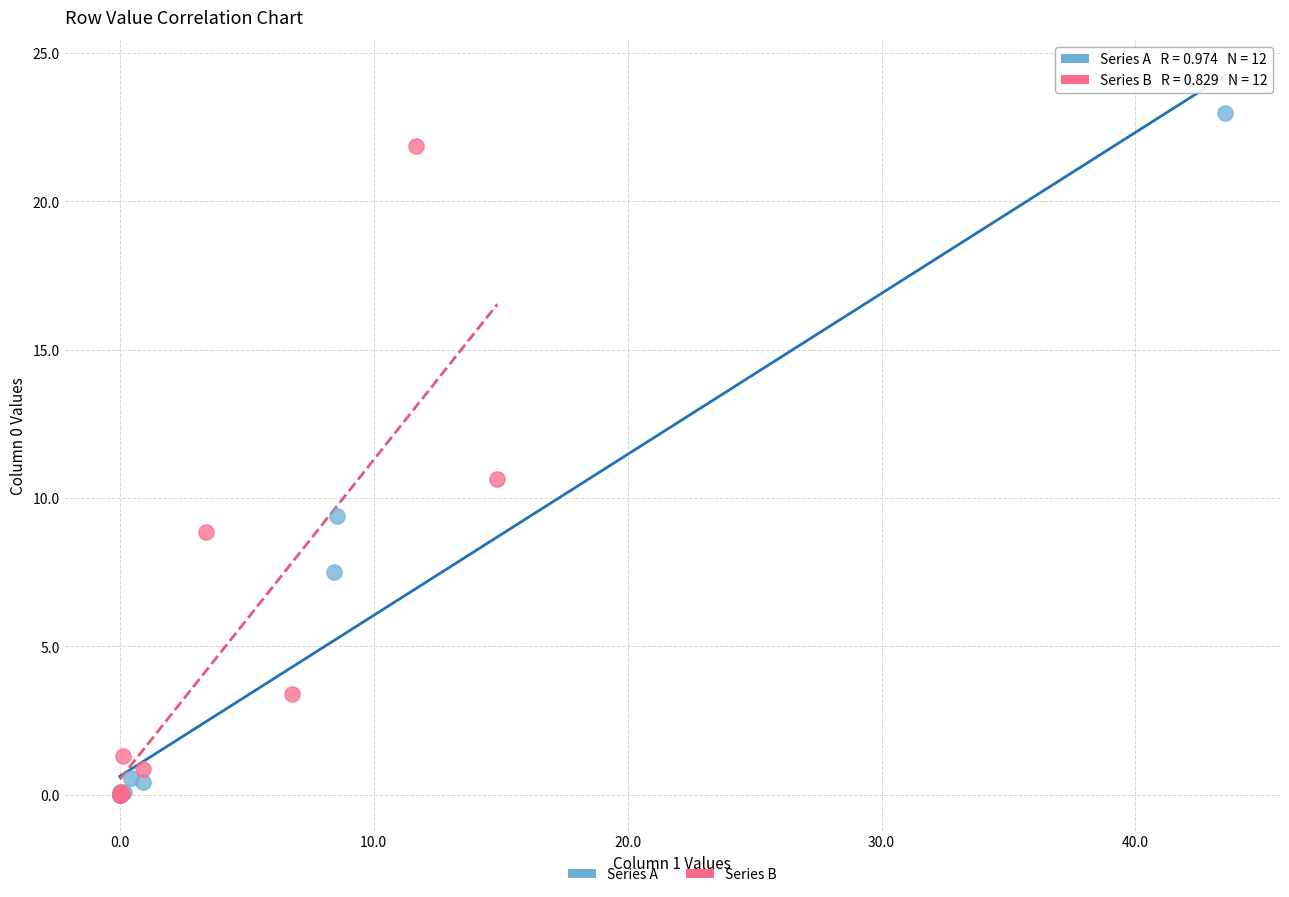

Which series has the largest Y range (max minus min)?

Series A